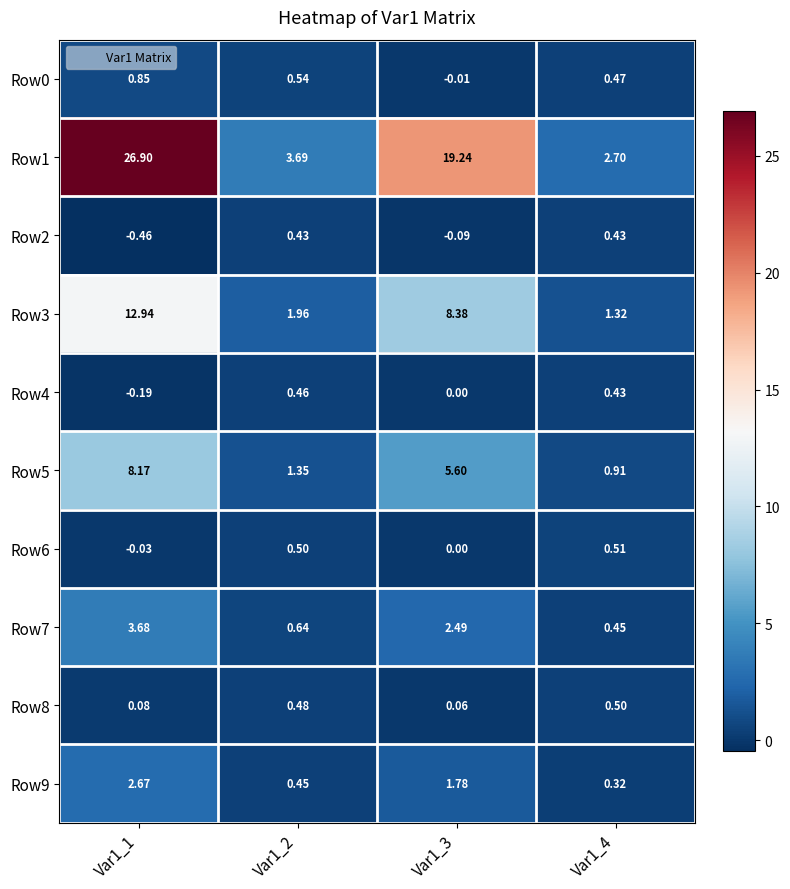

Is the value of Row6 at Var1_4 greater than the value of Row1 at Var1_1?

No